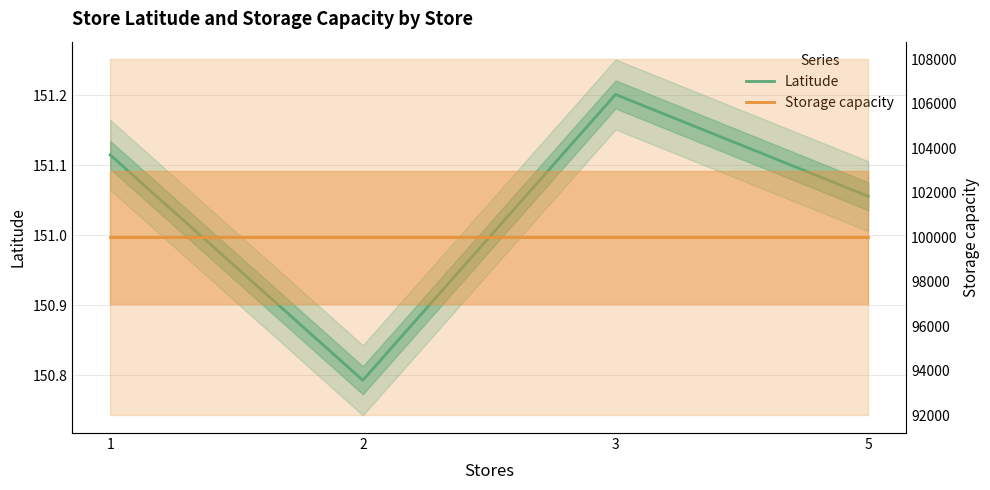

How many lines are shown in the chart?

2